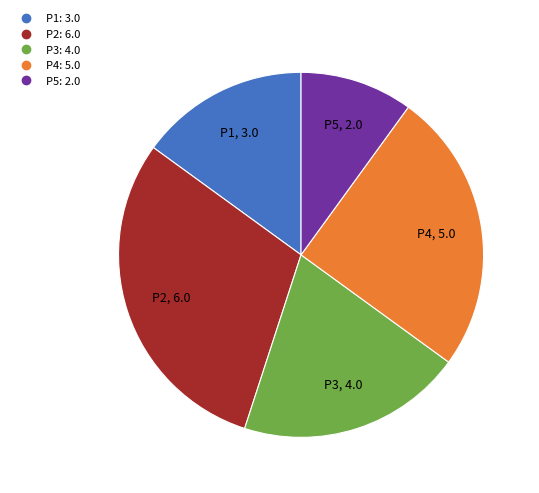

What is the ratio of the value at P5 to the value at P1?

0.7